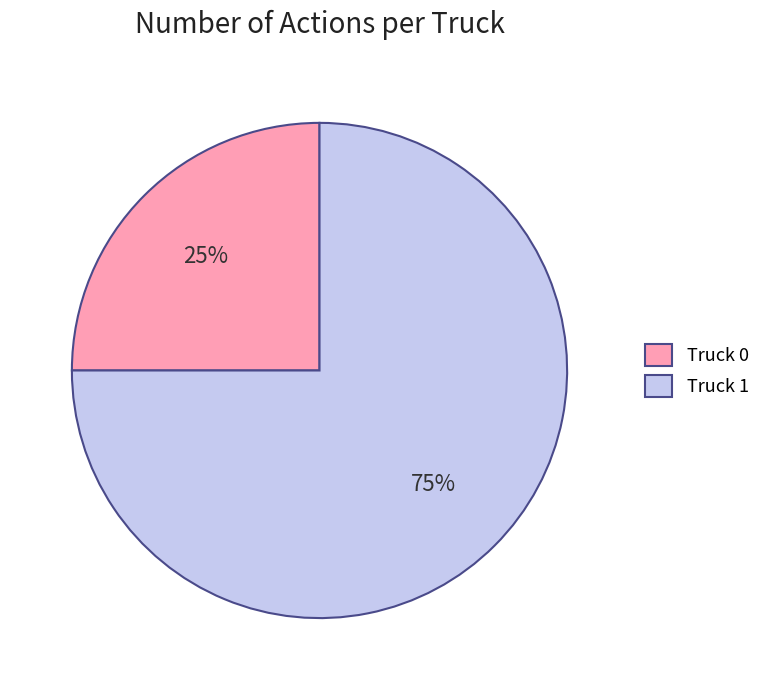

Do Truck 0 and Truck 1 together represent more than half of the pie?

Yes